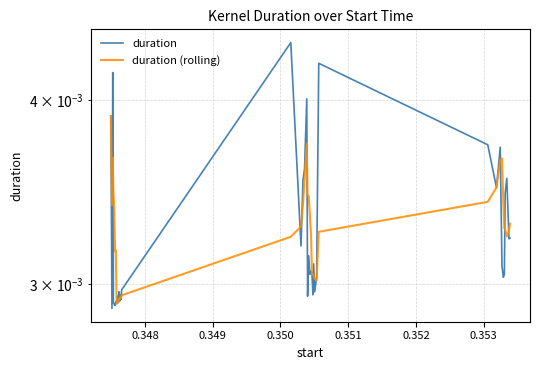

True or false: duration has more than 2 points higher than both neighbors.

True